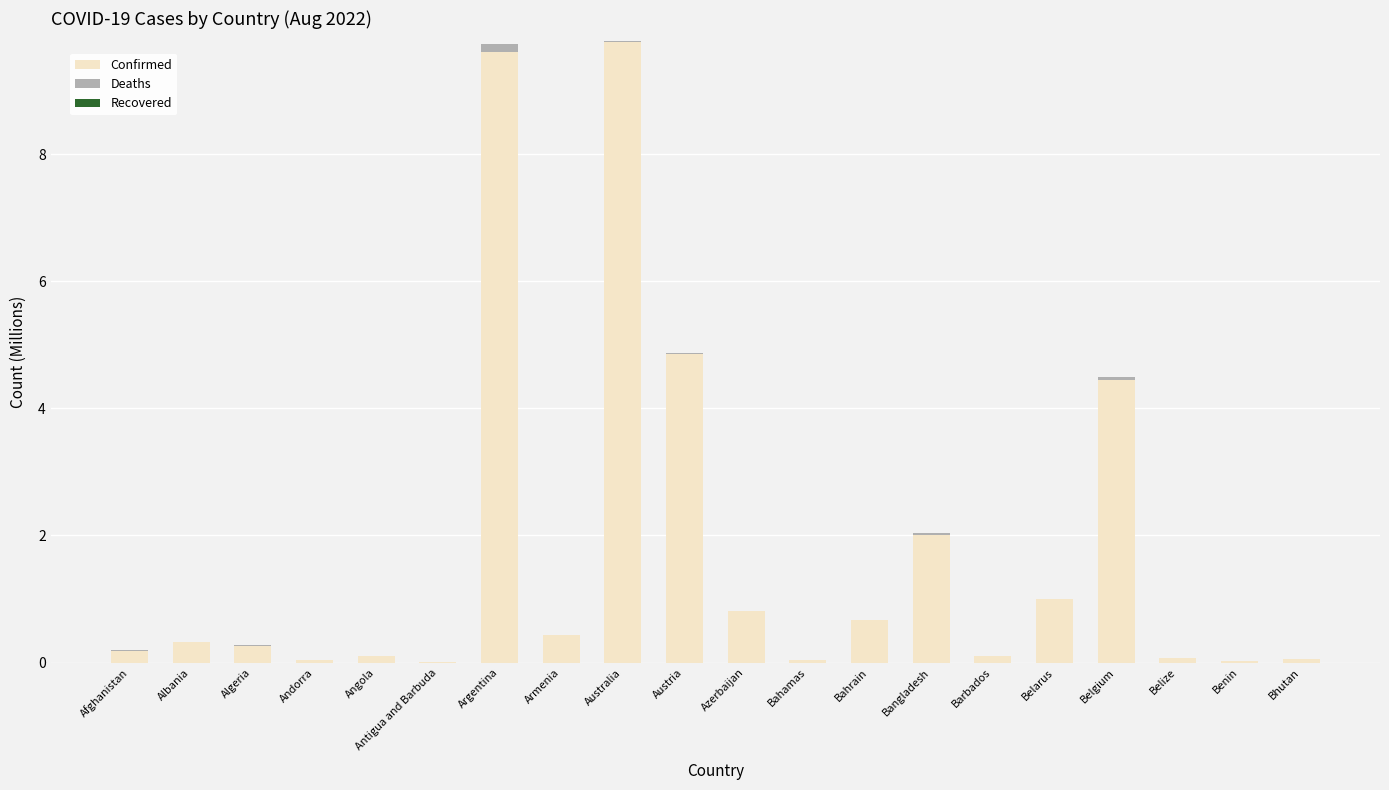

The value of Confirmed at Azerbaijan is 1.2. True or false?

False